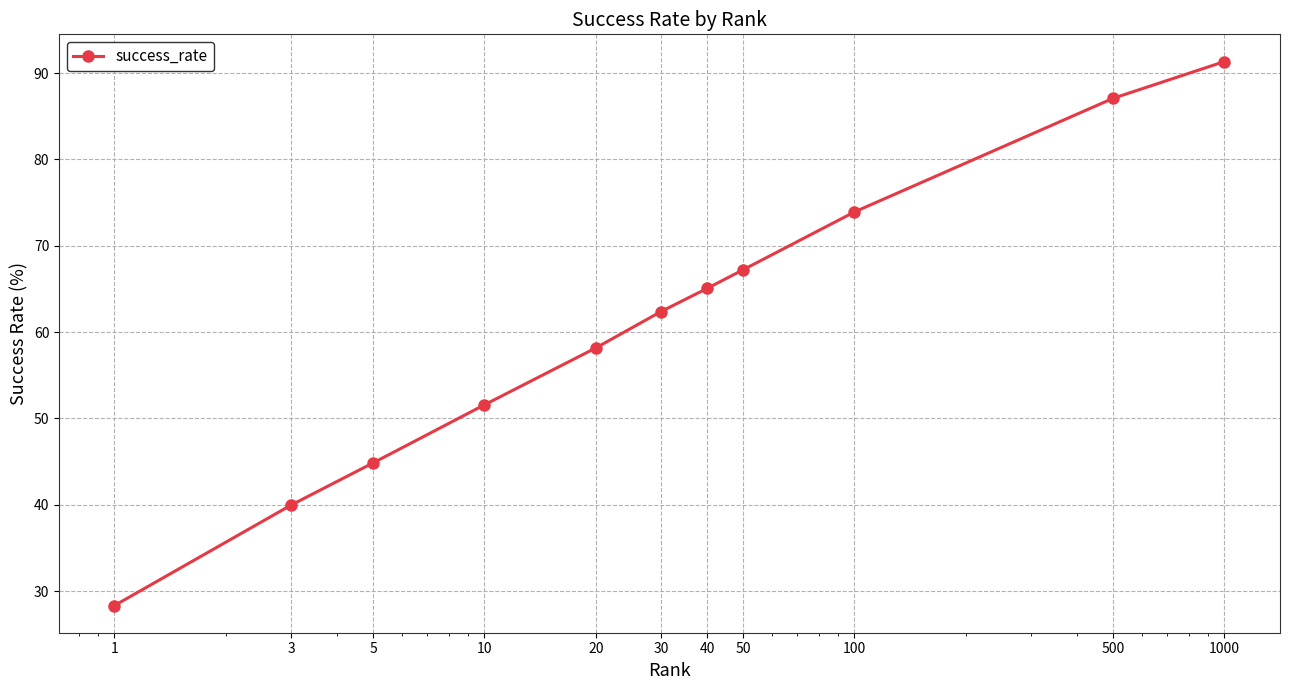

Does the chart display data point markers on the line(s)?

Yes